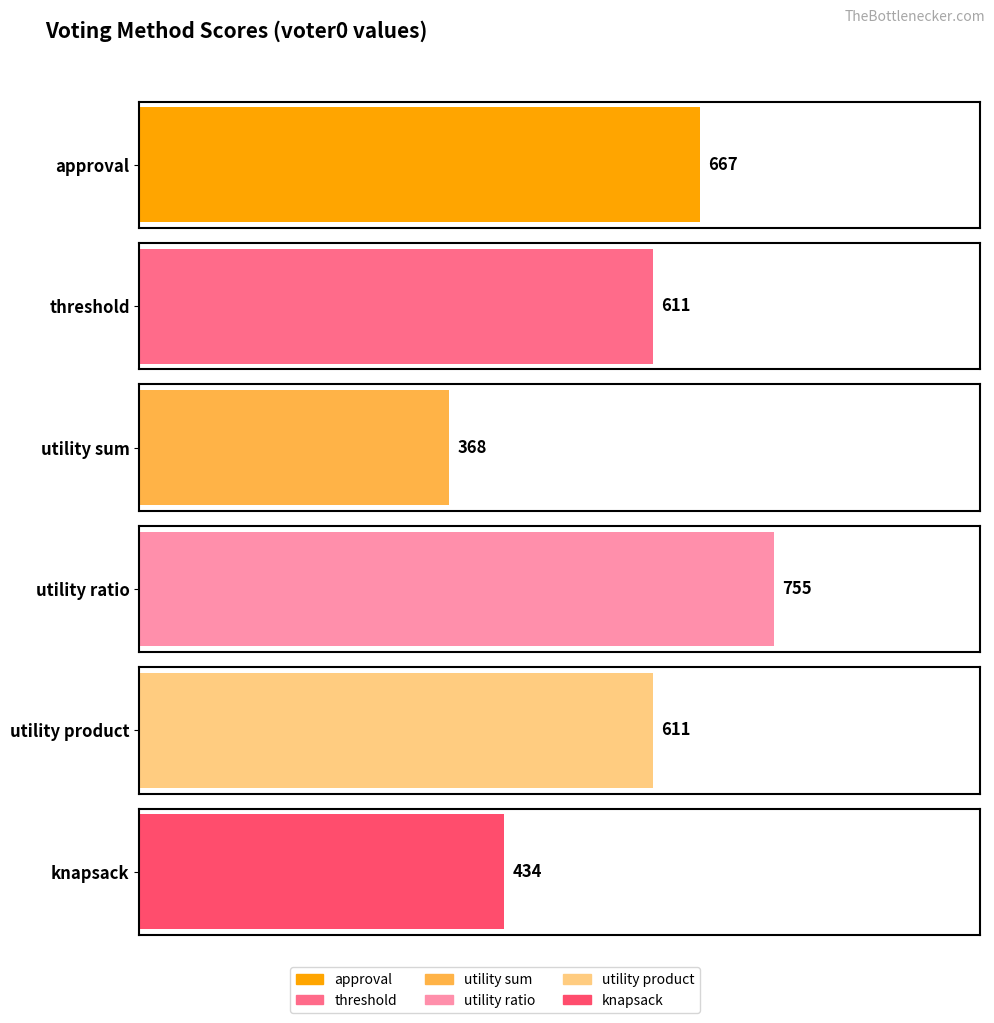

Does the chart contain any negative values?

No